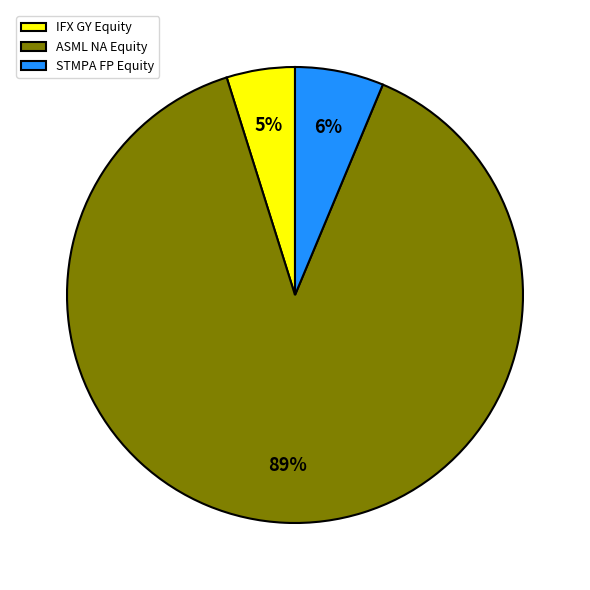

Which slice is the smallest?

IFX GY Equity